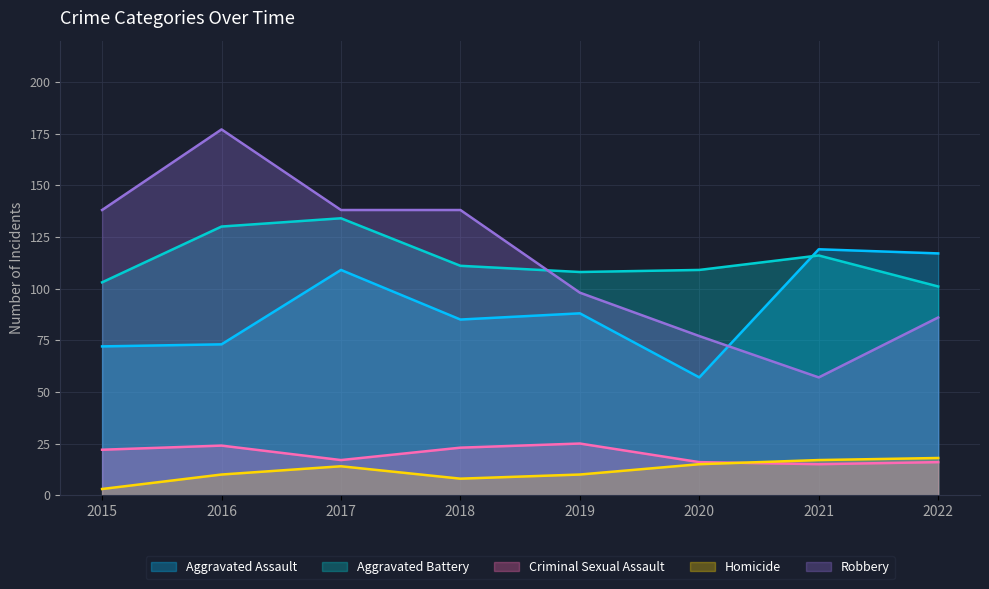

What is the minimum value shown in the chart?

3